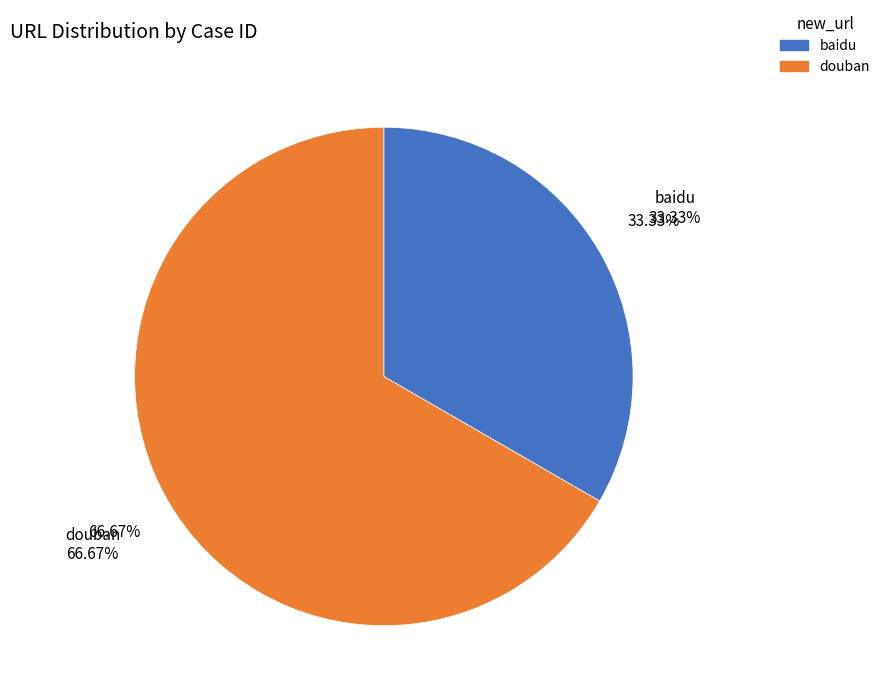

Is there any slice that represents more than half of the pie?

Yes